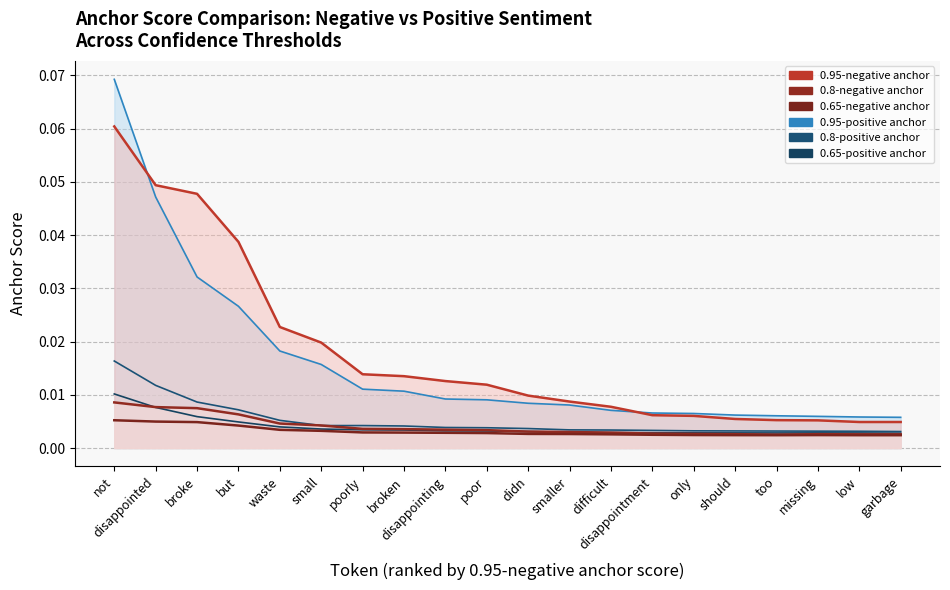

True or false: 0.95-negative anchor has more than 0 points higher than both neighbors.

False